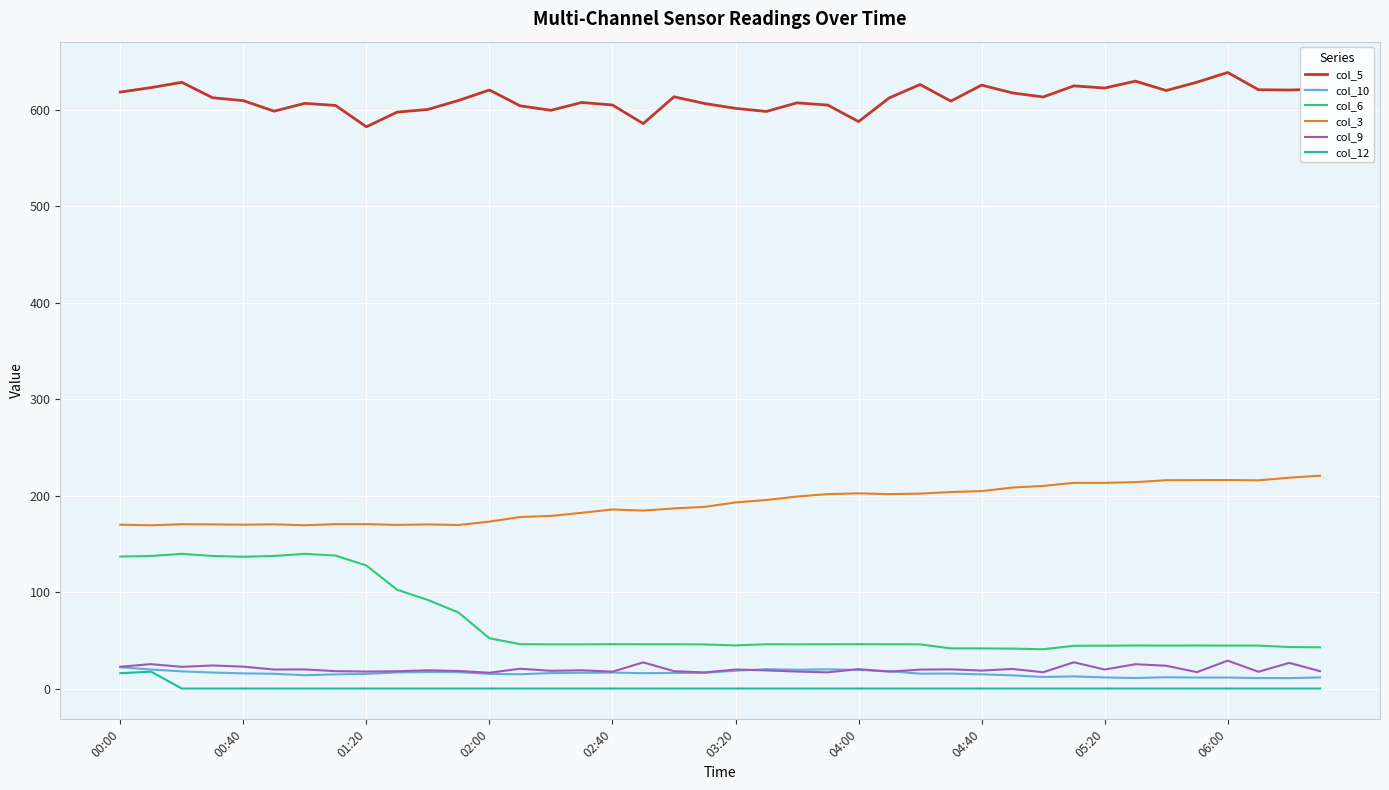

True or false: col_5 has more than 2 points higher than both neighbors.

True